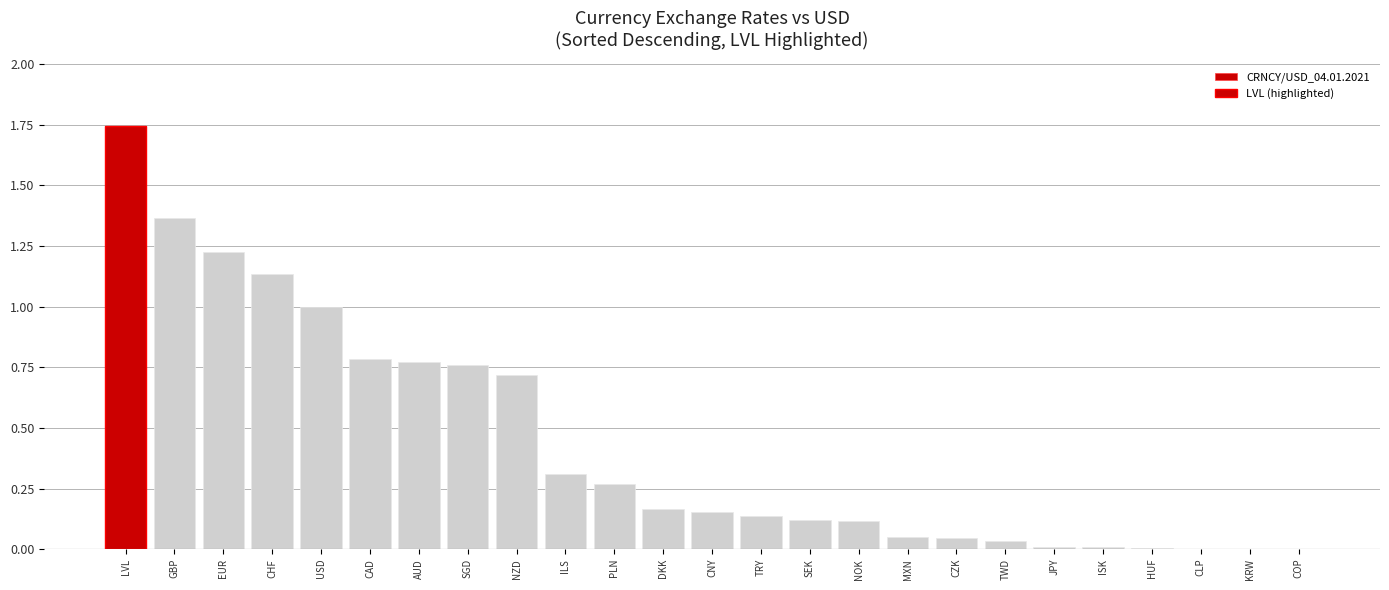

What position from the right is ILS?

16